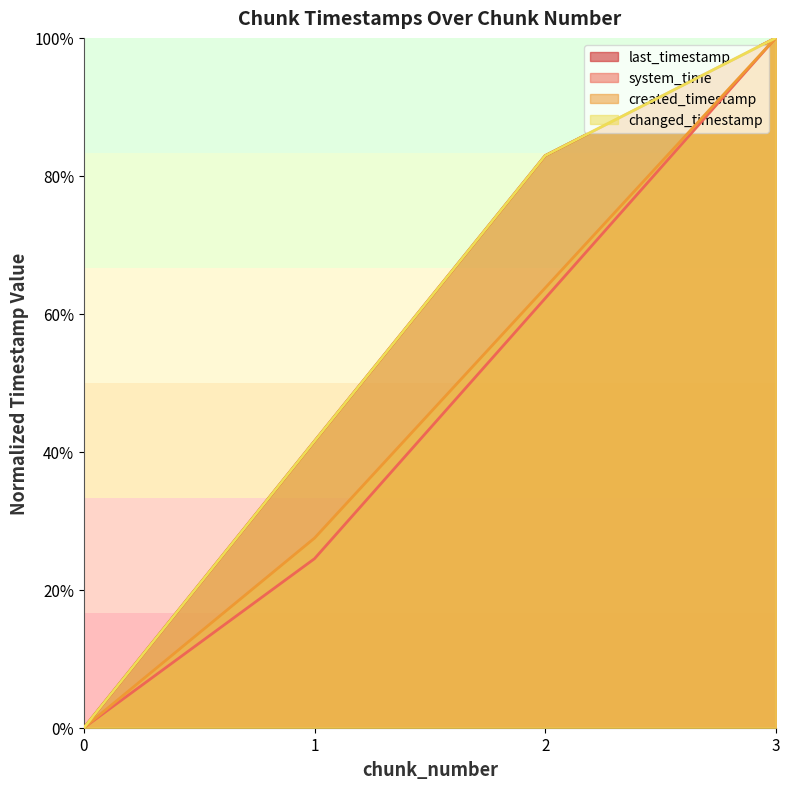

How many system_time values are between 0 and 1?

4